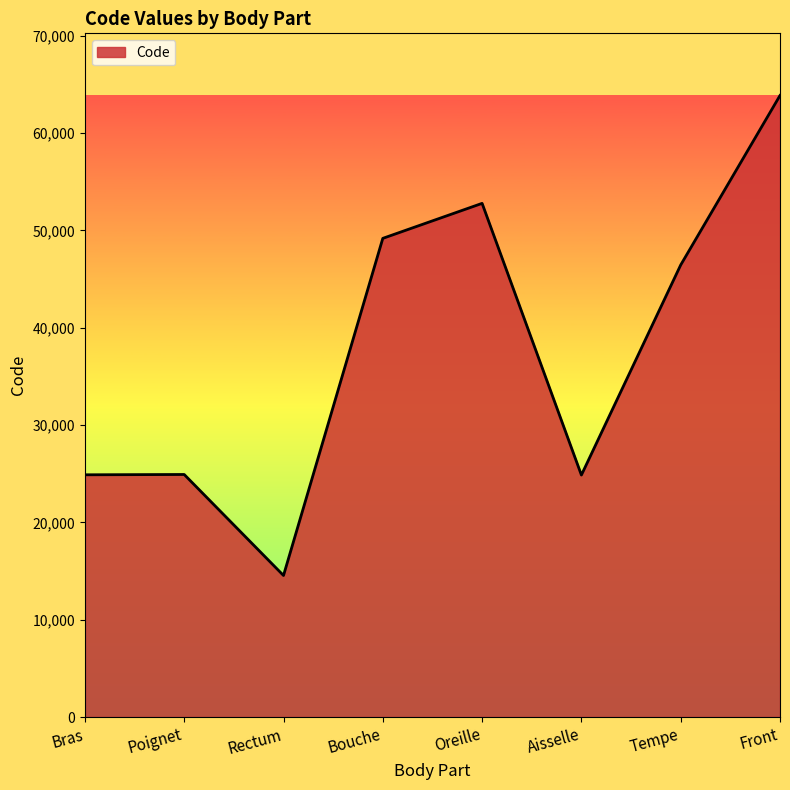

What is the change in value from Bras to Bouche?

+24294